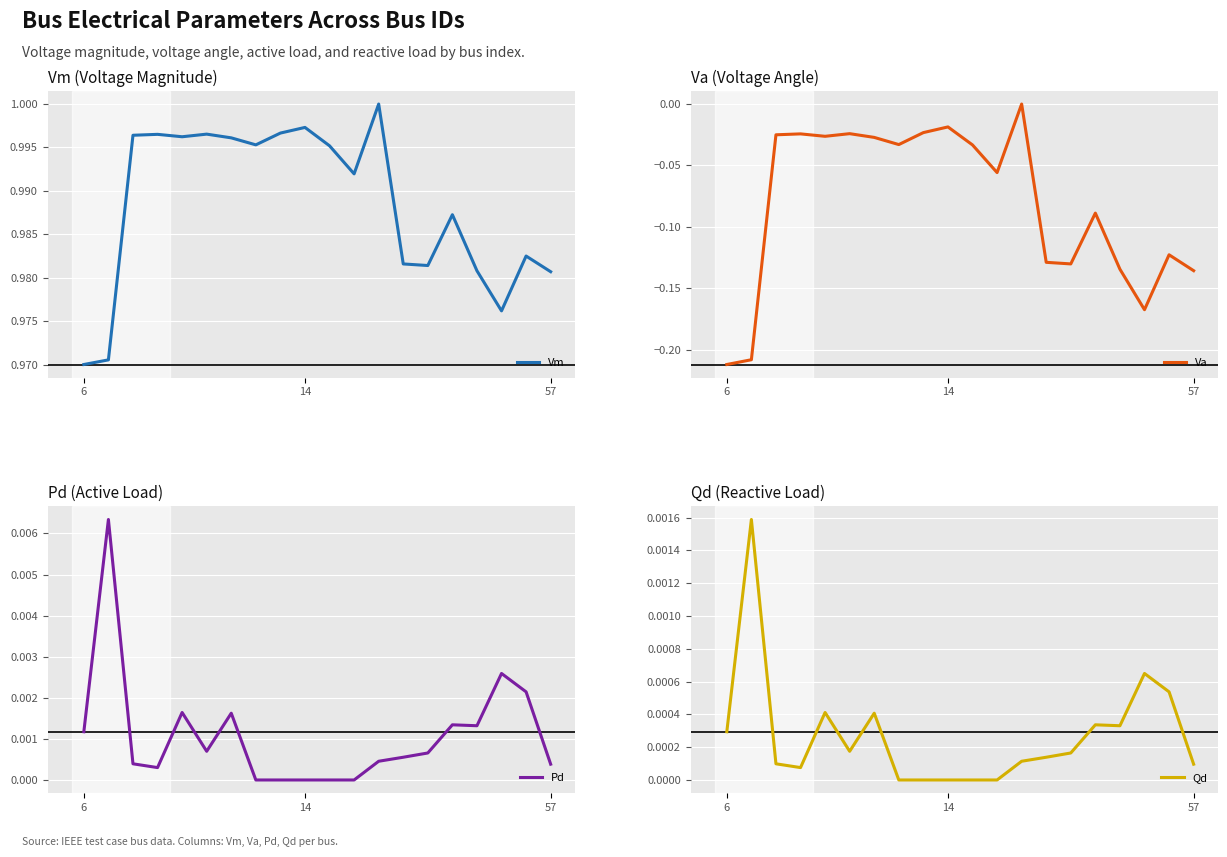

The value of Vm at 6 is 1.5. True or false?

False